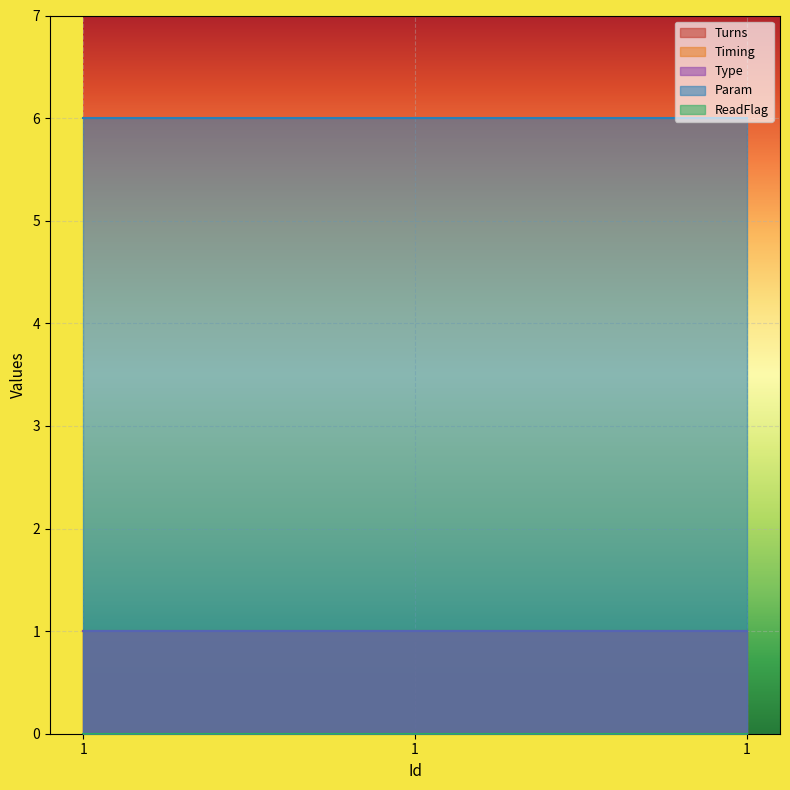

Read the Timing value at 1.

1